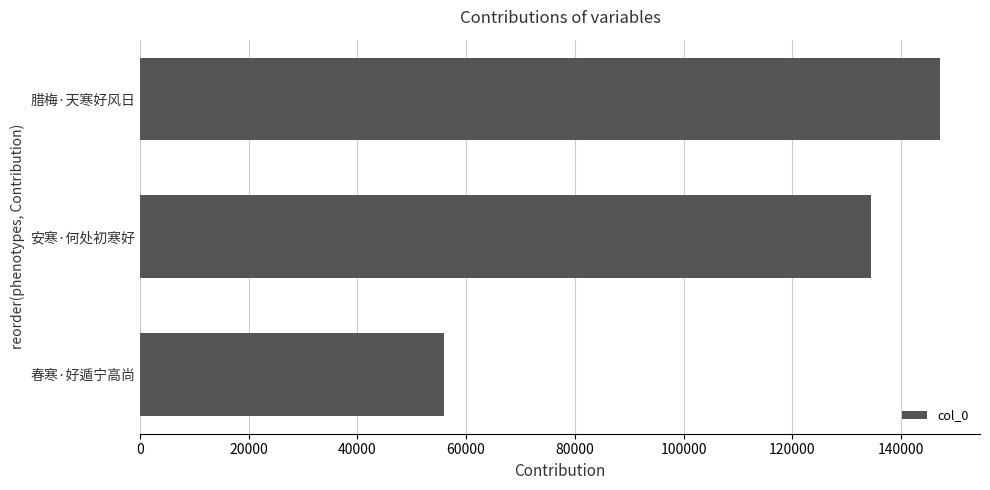

Count the values in the range 55906 to 147196.

3